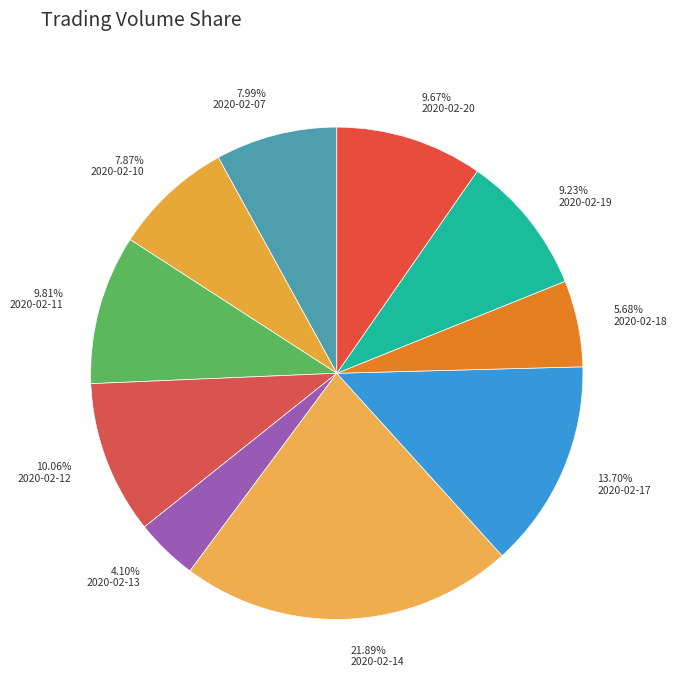

How many slices are in this pie chart?

10